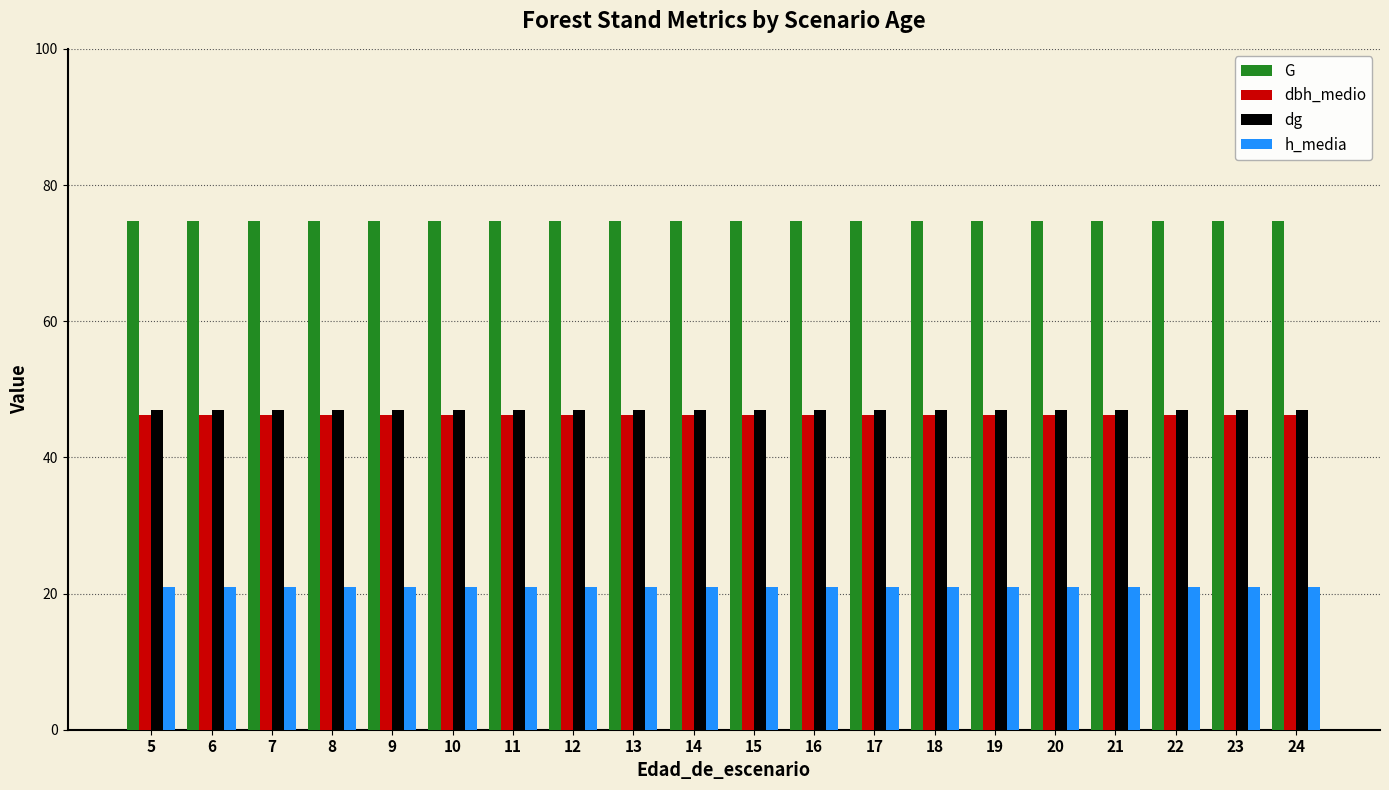

Is the value of G at 12 greater than the value of dbh_medio at 16?

Yes